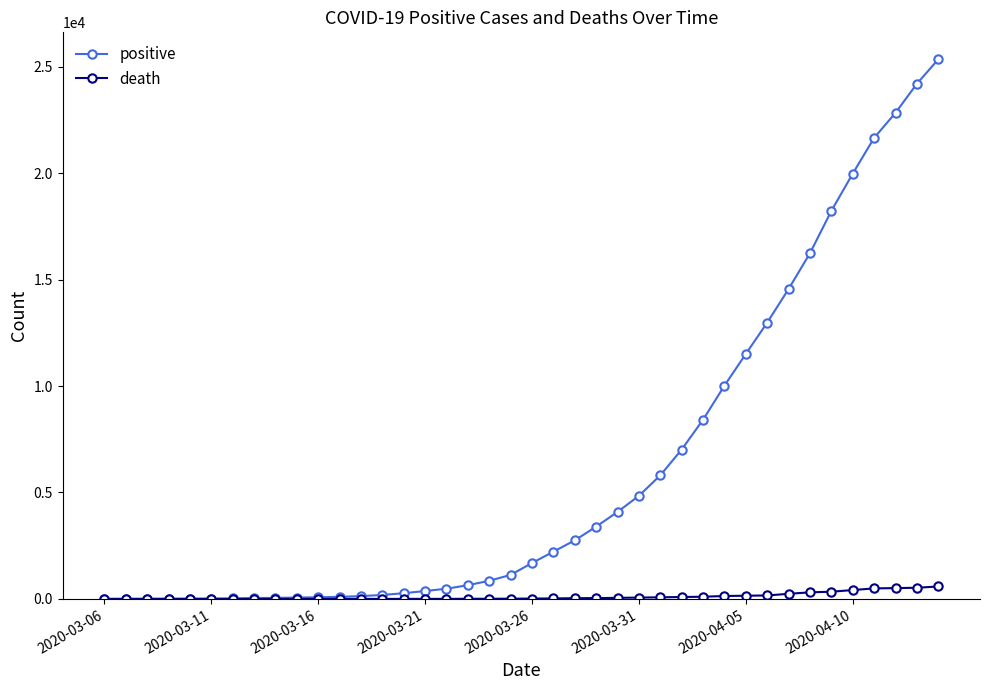

Which series has the largest total across all categories?

positive